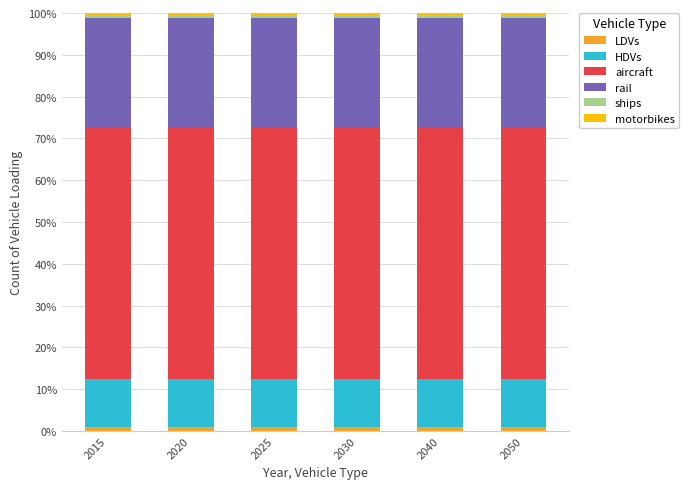

How many distinct data groups are displayed?

6